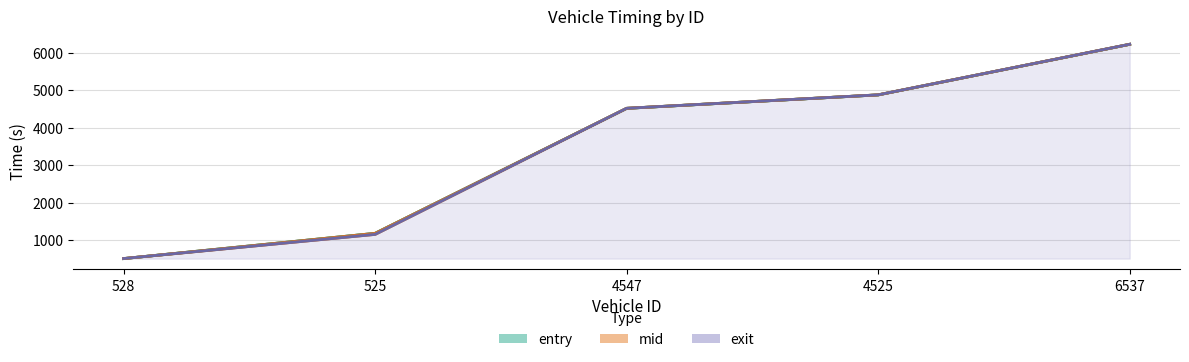

What is the approximate value of exit at 525?

1160.1